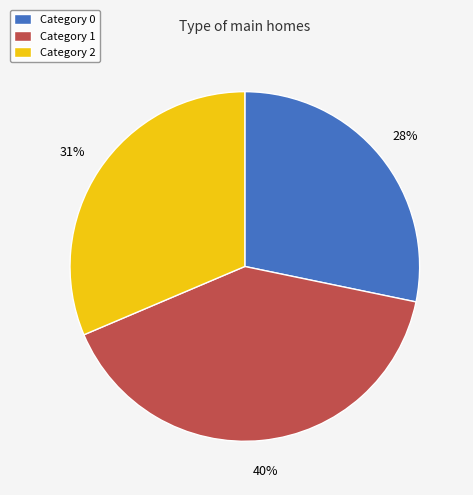

Is it true that Category 1 is 40% of the pie?

True